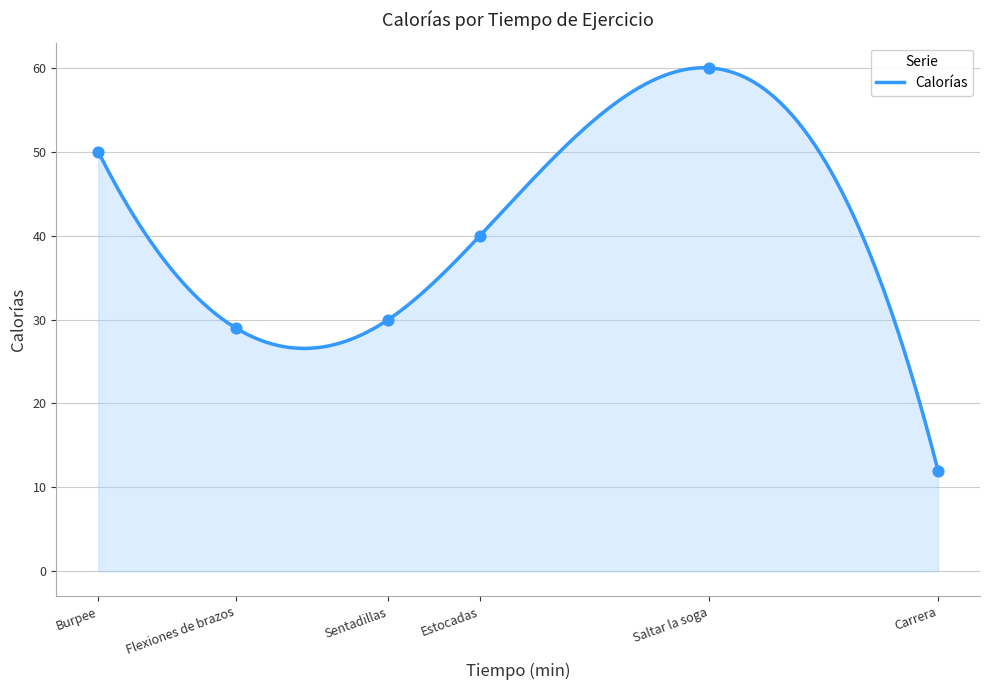

Which has a higher value, Estocadas or Carrera?

Estocadas